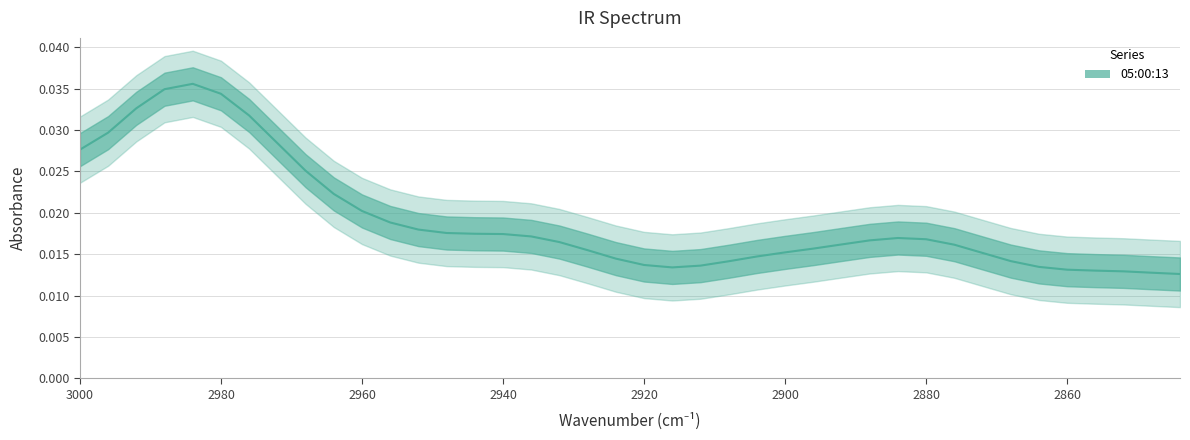

How many distinct data groups are displayed?

1